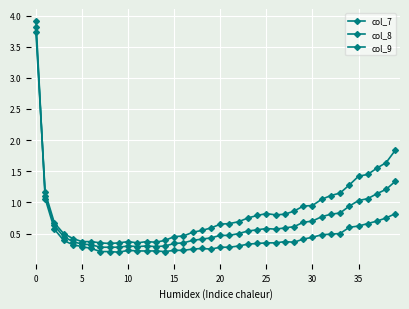

How many categories are shown in the chart?

40